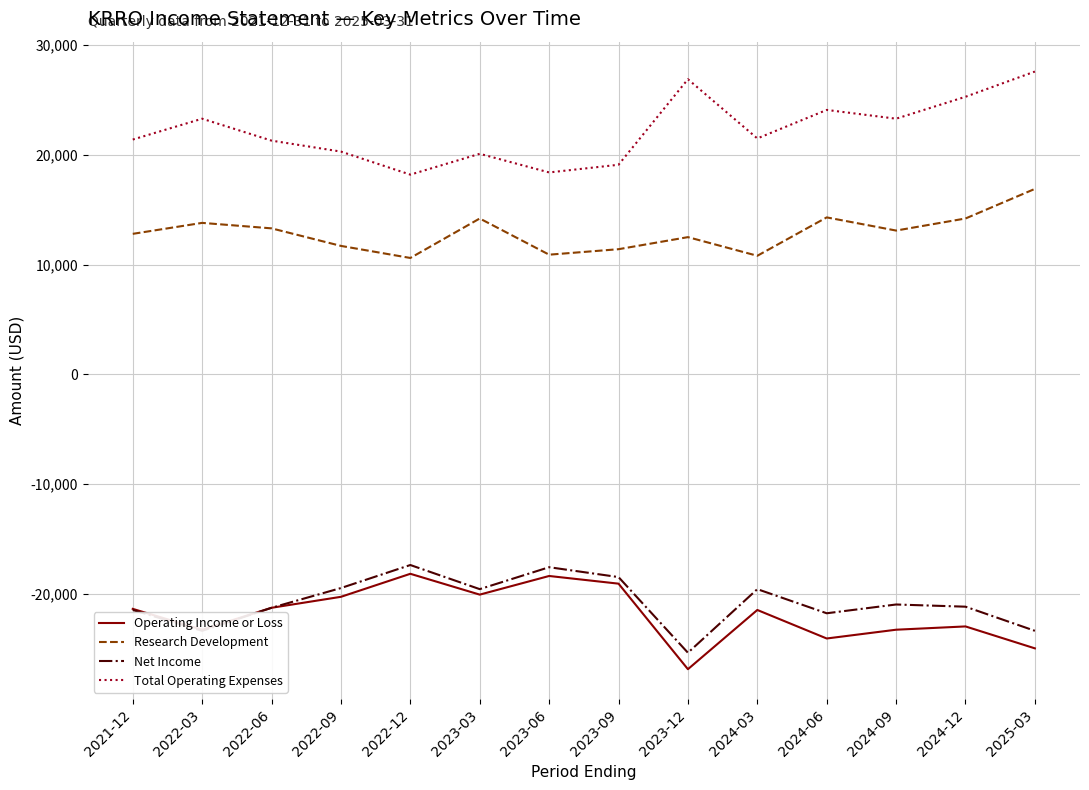

In Research Development, how many points are higher than both neighbors (excluding endpoints)?

4